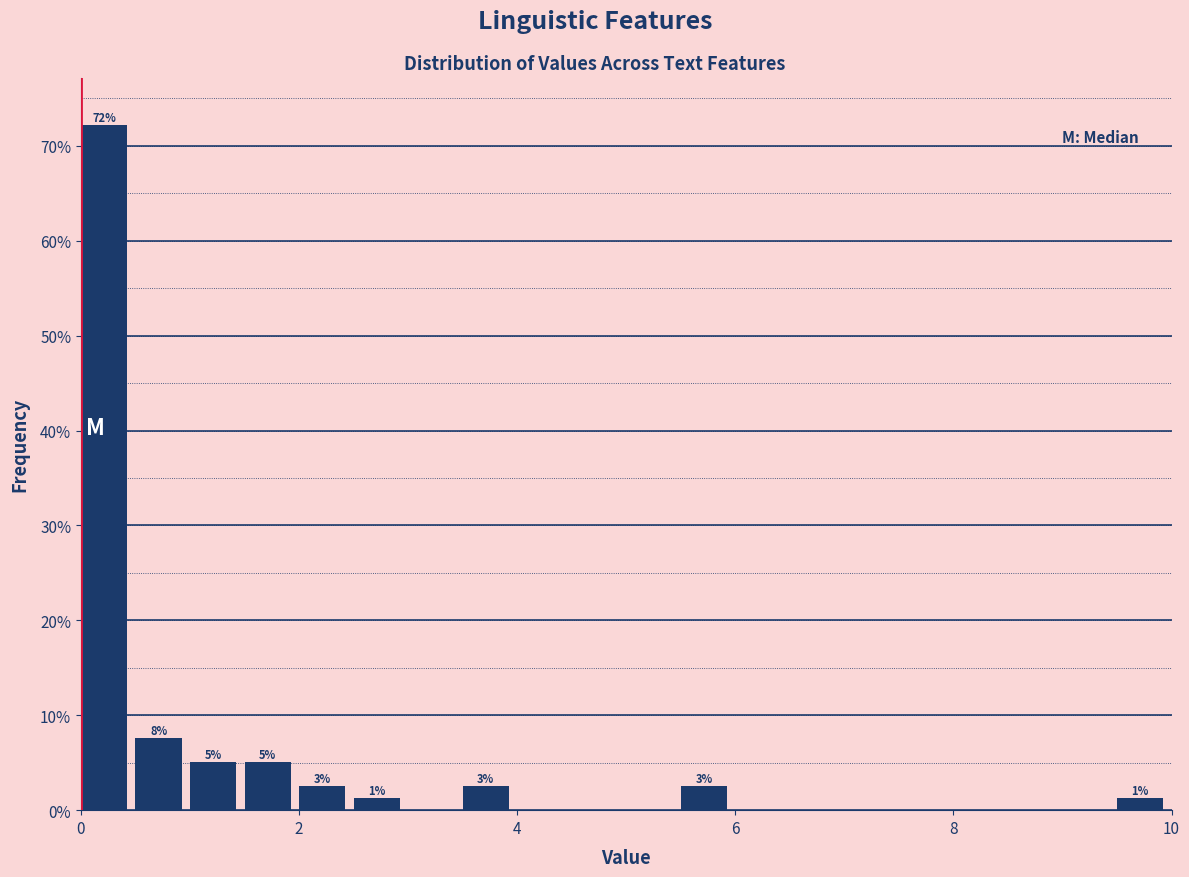

Read against the x-axis, roughly where is the centre of the tallest bar?

0.2